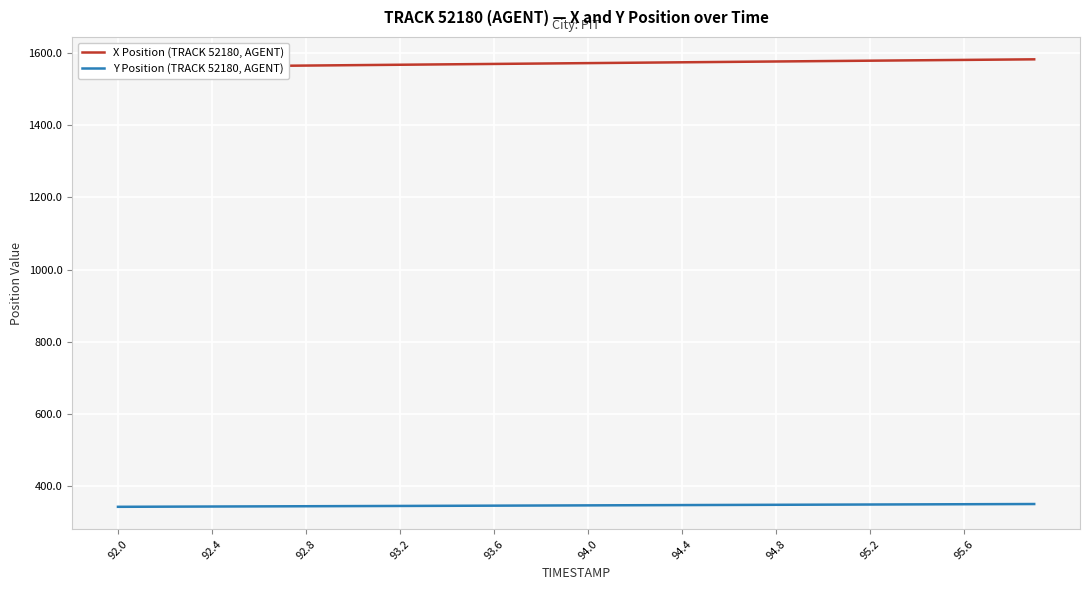

True or false: X Position (TRACK 52180, AGENT) and Y Position (TRACK 52180, AGENT) intersect in this chart.

False